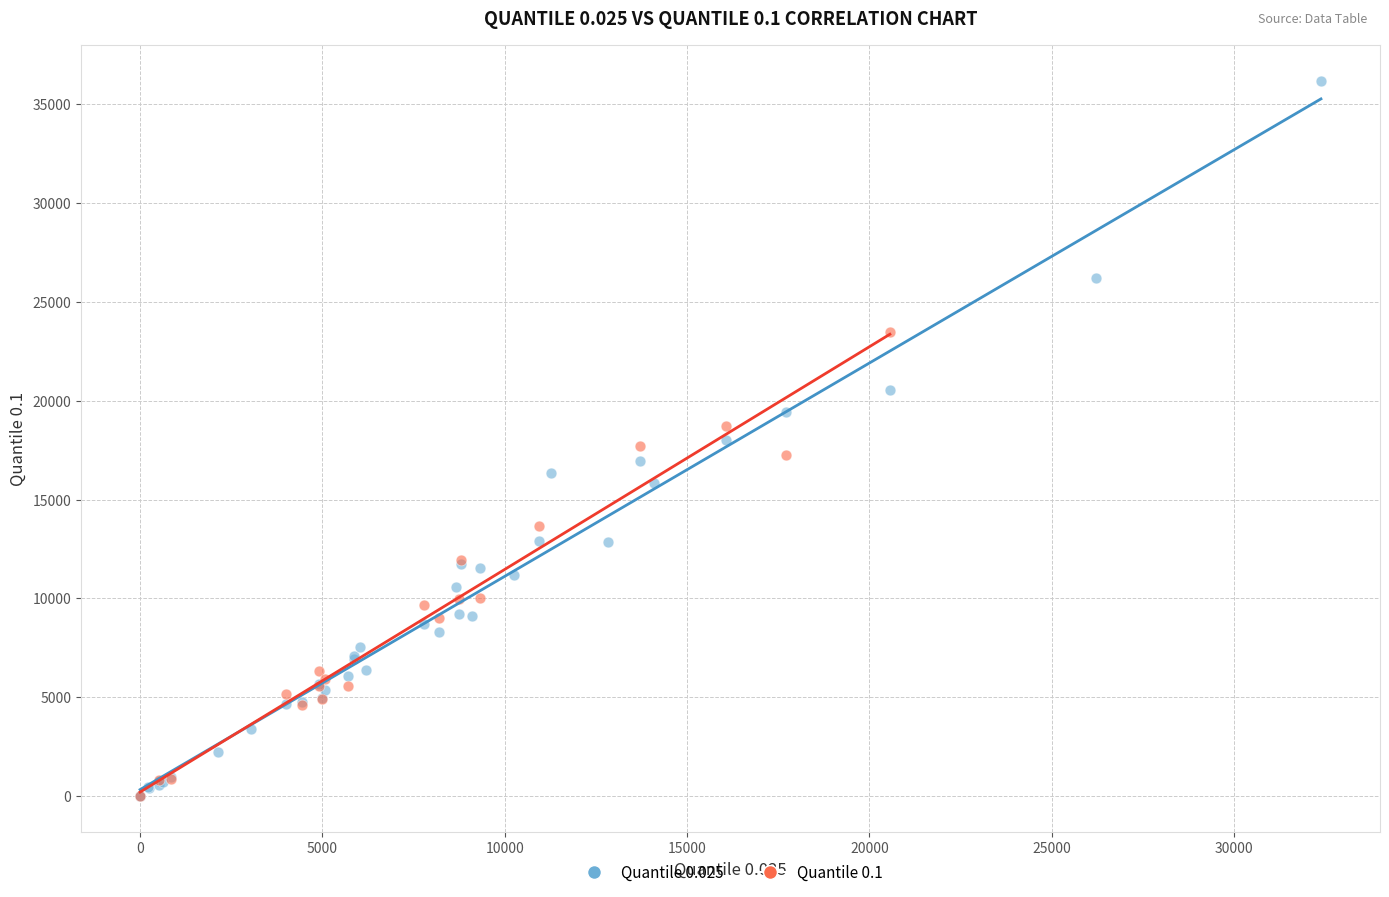

Which series contains the highest Y value?

Quantile 0.025